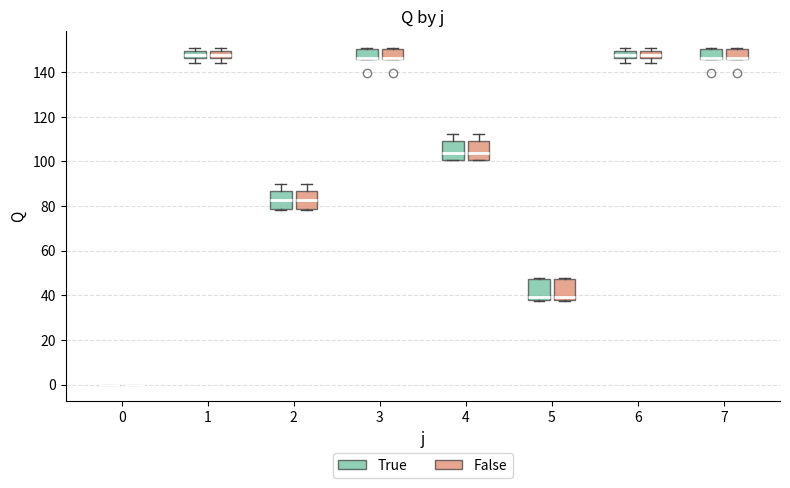

Reading left to right, transcribe this box plot: for each box, give where its median line is, the range the box spans, and where its two whiskers end, as read against the y-axis. The values are not printed on the chart, so give them approximately, as read against the axis.

0 (True): box collapsed to a line at 0, whiskers 0 to 0
0 (False): box collapsed to a line at 0, whiskers 0 to 0
1 (True): median 148, box 146 to 150, whiskers 144 to 150 (just above the box's upper edge)
1 (False): median 148, box 146 to 150, whiskers 144 to 150 (just above the box's upper edge)
2 (True): median 82, box 78 to 86, whiskers 78 to 90
2 (False): median 82, box 78 to 86, whiskers 78 to 90
3 (True): median 146 (drawn on the box's lower edge), box 146 to 150, whiskers 146 to 150
3 (False): median 146 (drawn on the box's lower edge), box 146 to 150, whiskers 146 to 150
4 (True): median 104, box 100 to 110, whiskers 100 to 112
4 (False): median 104, box 100 to 110, whiskers 100 to 112
5 (True): median 40, box 38 to 48, whiskers 38 (just below the box's lower edge) to 48
5 (False): median 40, box 38 to 48, whiskers 38 (just below the box's lower edge) to 48
6 (True): median 148, box 146 to 150, whiskers 144 to 150 (just above the box's upper edge)
6 (False): median 148, box 146 to 150, whiskers 144 to 150 (just above the box's upper edge)
7 (True): median 146 (drawn on the box's lower edge), box 146 to 150, whiskers 146 to 150
7 (False): median 146 (drawn on the box's lower edge), box 146 to 150, whiskers 146 to 150